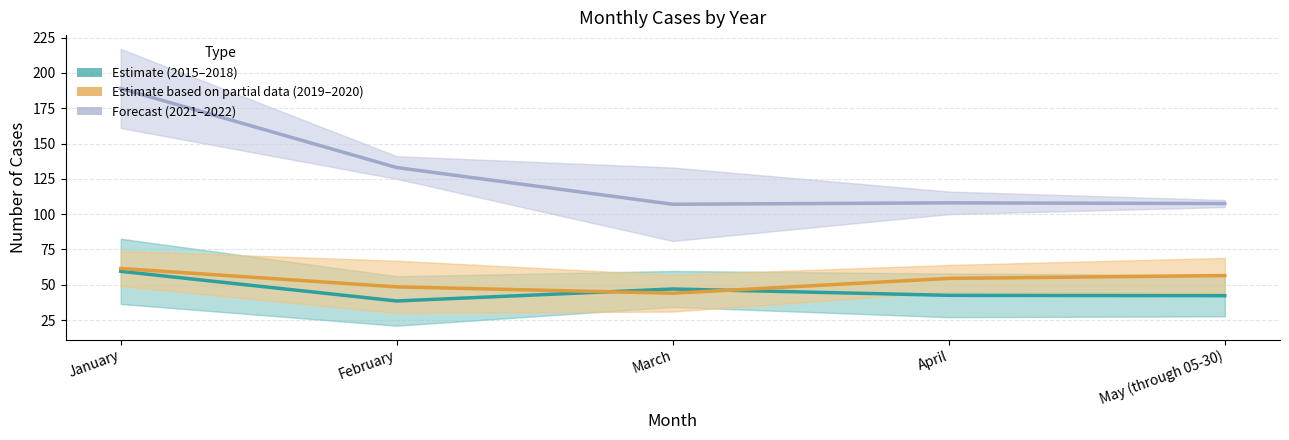

Reading left to right, list all the values displayed in this chart.

Estimate: January=59.5	February=38.5	March=47.0	April=42.5	May (through 05-30)=42.2
Estimate based on partial data: January=61.5	February=48.5	March=44.0	April=54.5	May (through 05-30)=56.5
Forecast: January=189.0	February=133.0	March=107.0	April=108.0	May (through 05-30)=107.5